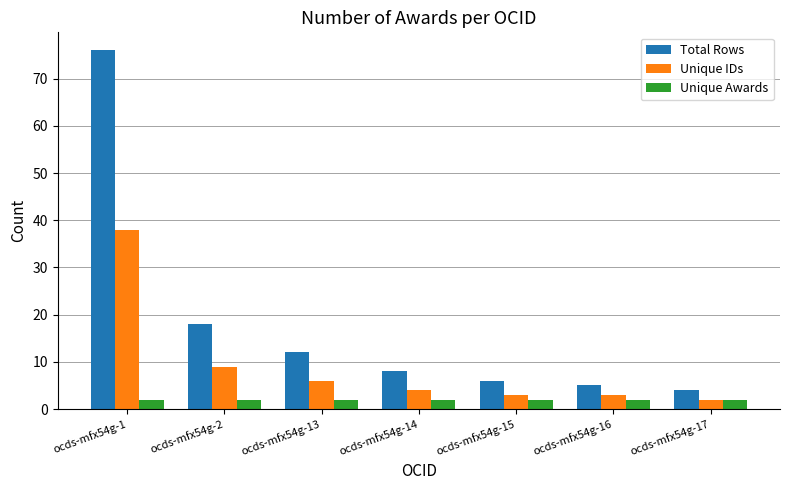

How many bars are there in each group?

3